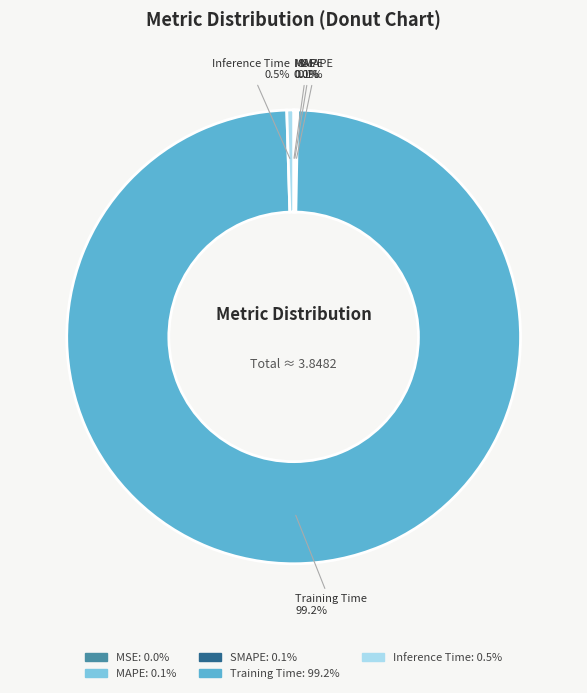

True or false: Training Time accounts for 99% of the total.

True